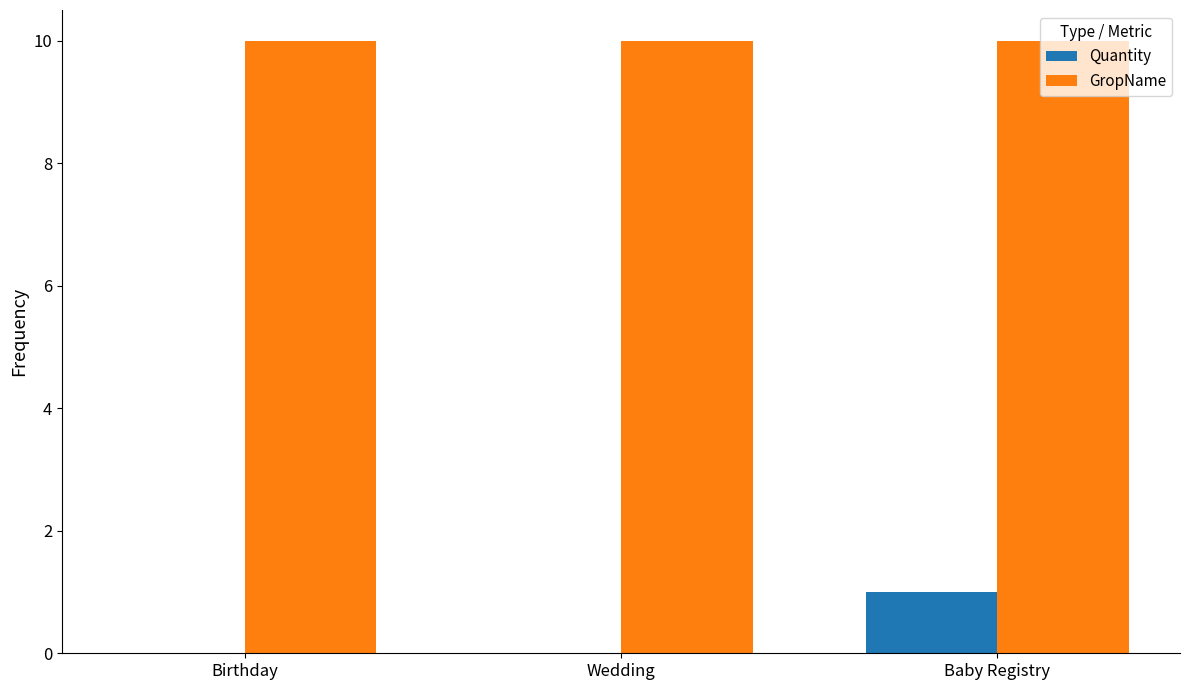

Reading left to right, extract all data points from this chart.

Quantity: 0	0	1
GropName: 10	10	10